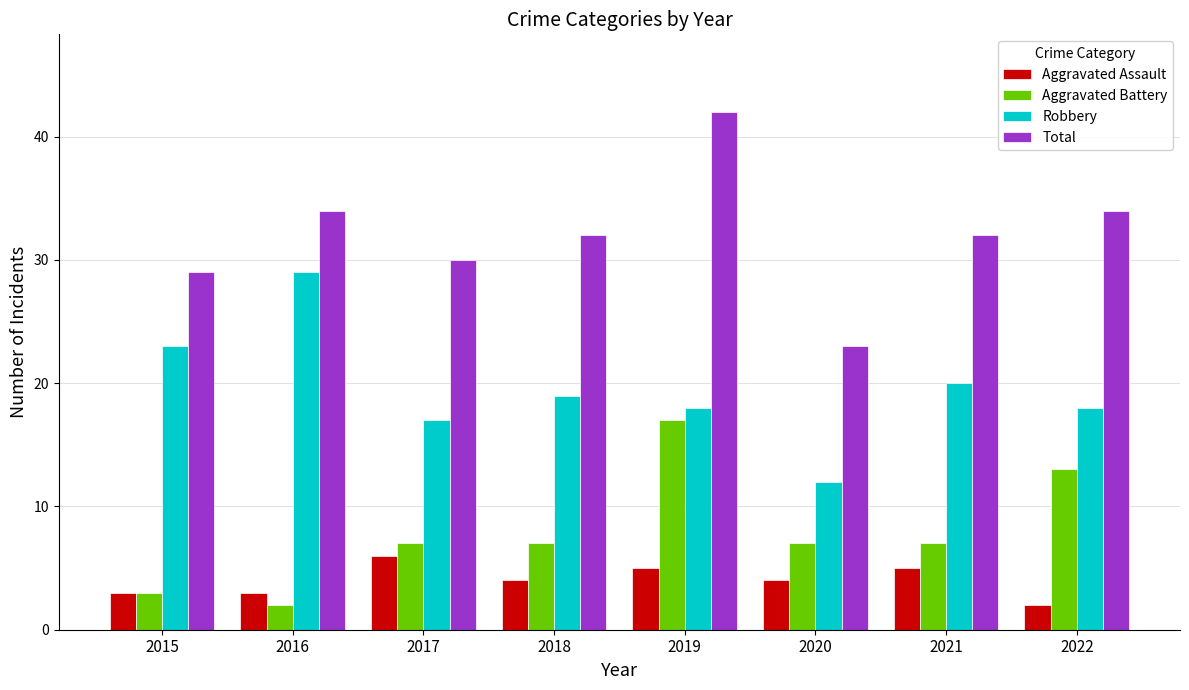

How many bars are there in each group?

4